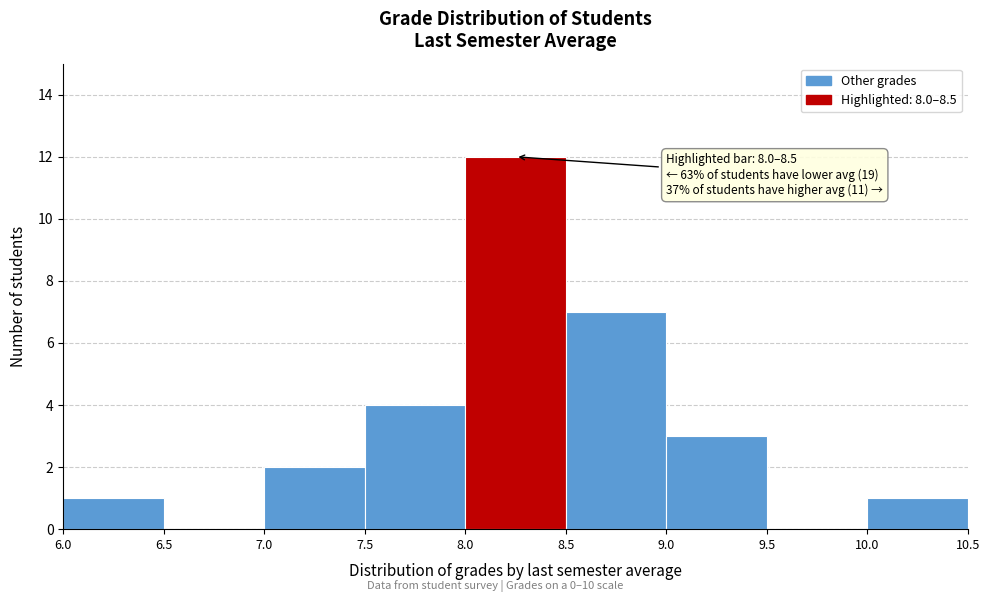

Over which range of the x-axis is the bar tallest?

8.0 to 8.5